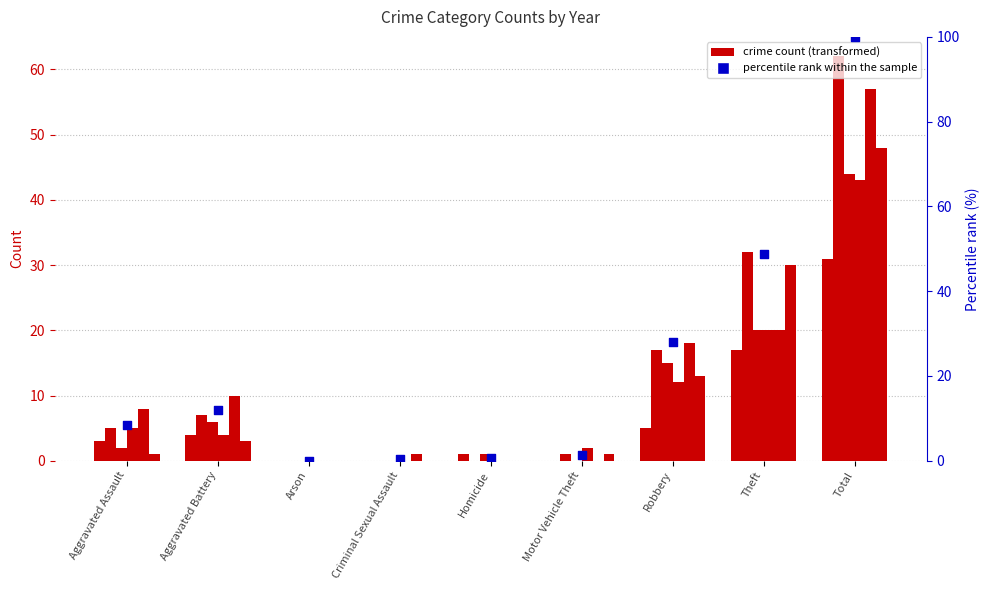

What is the total value across all series at Aggravated Battery?

34